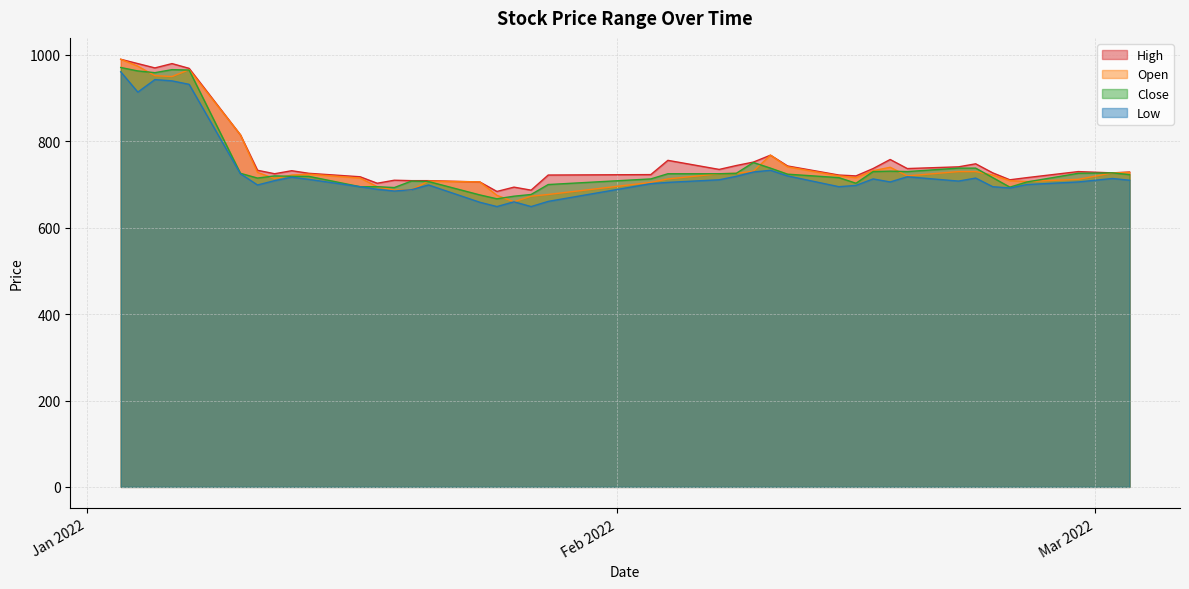

How many interior local valleys does the Open series have?

7